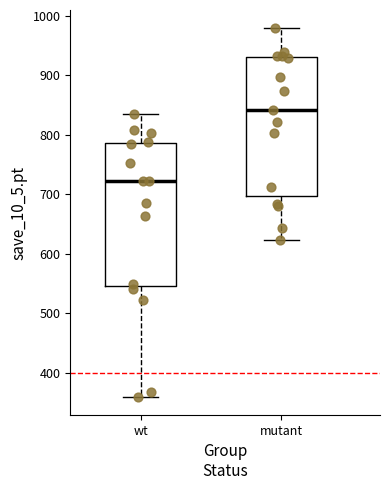

Which box's median line is the highest?

mutant